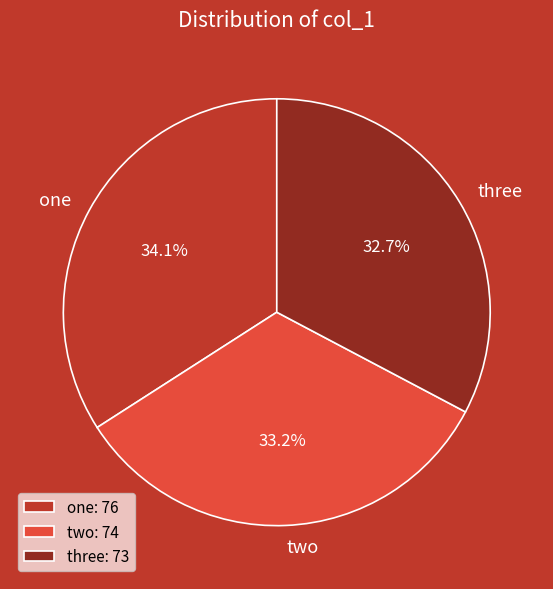

What is the ratio of the value at three to the value at one?

1.0